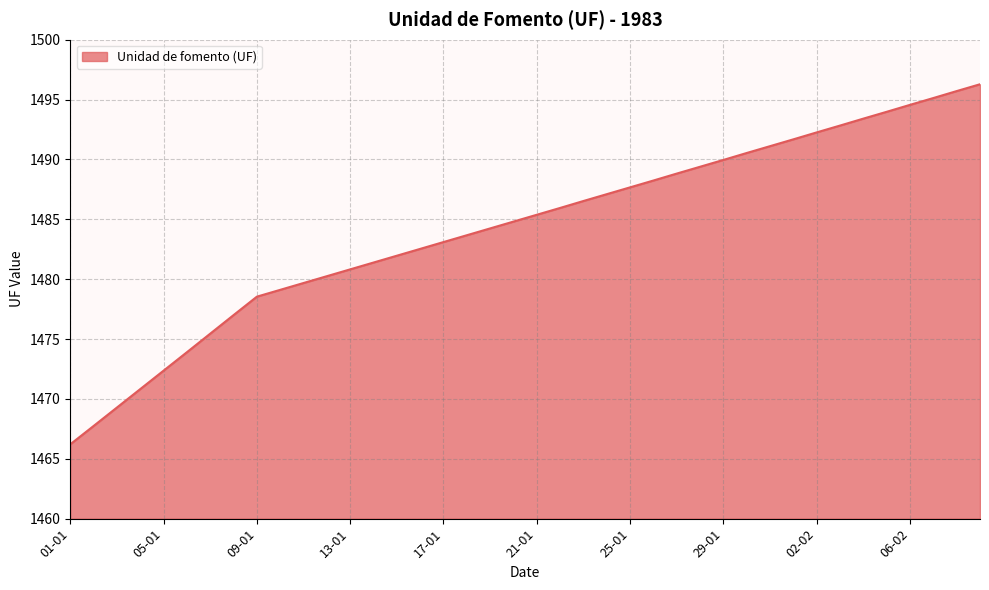

What is the smallest value displayed?

1466.2